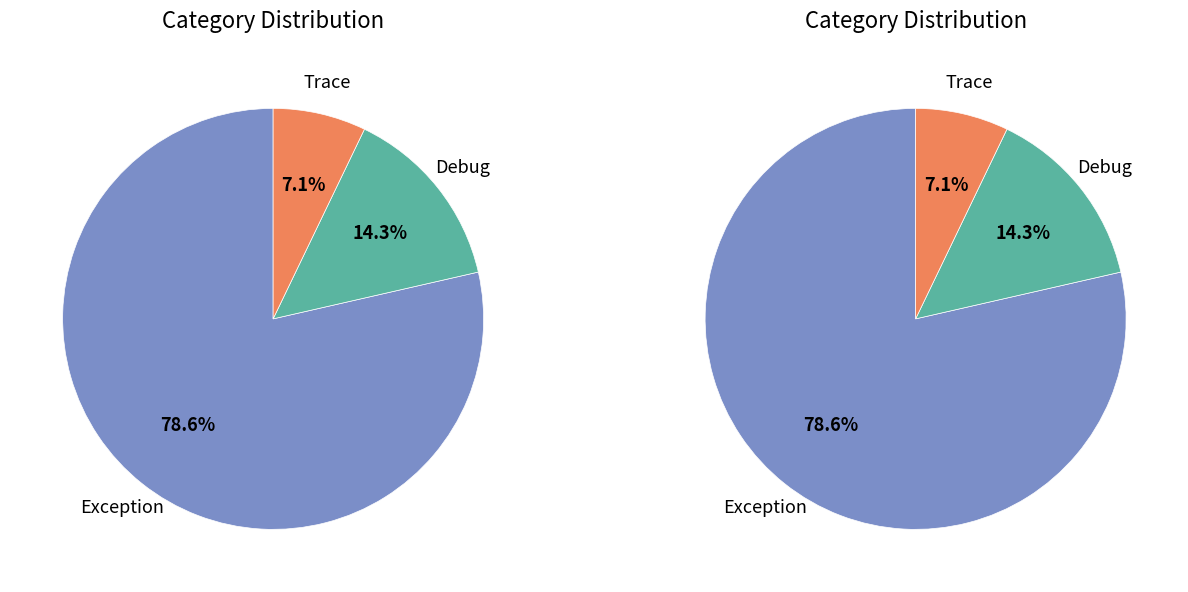

Which slice represents more than half of the pie?

Exception